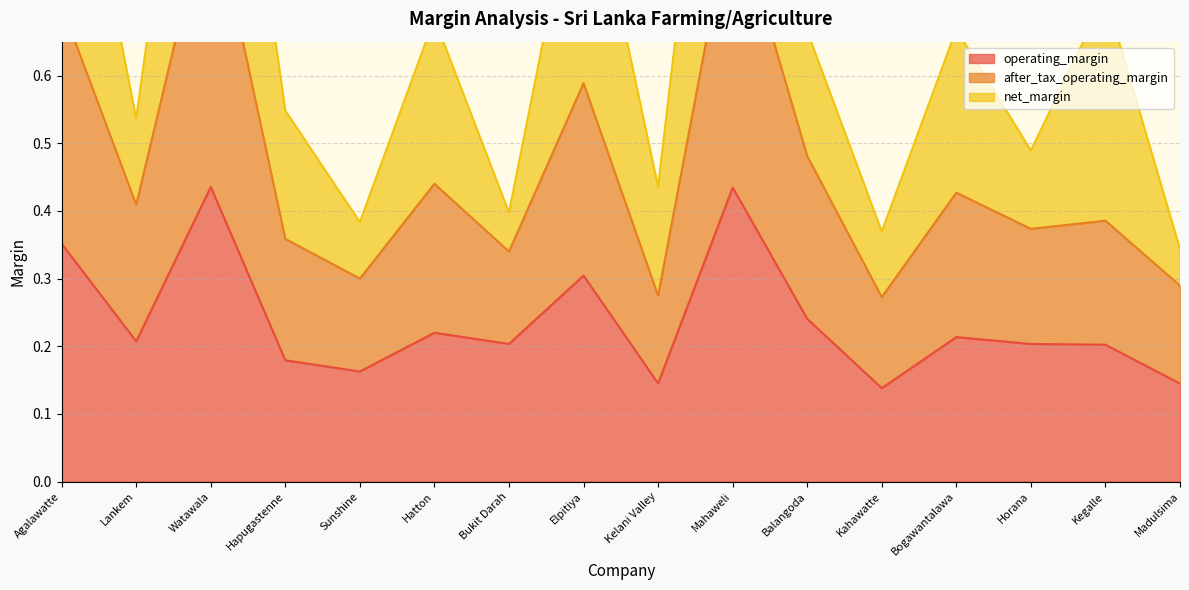

Is it true that operating_margin equals 0.1 at Kegalle?

False